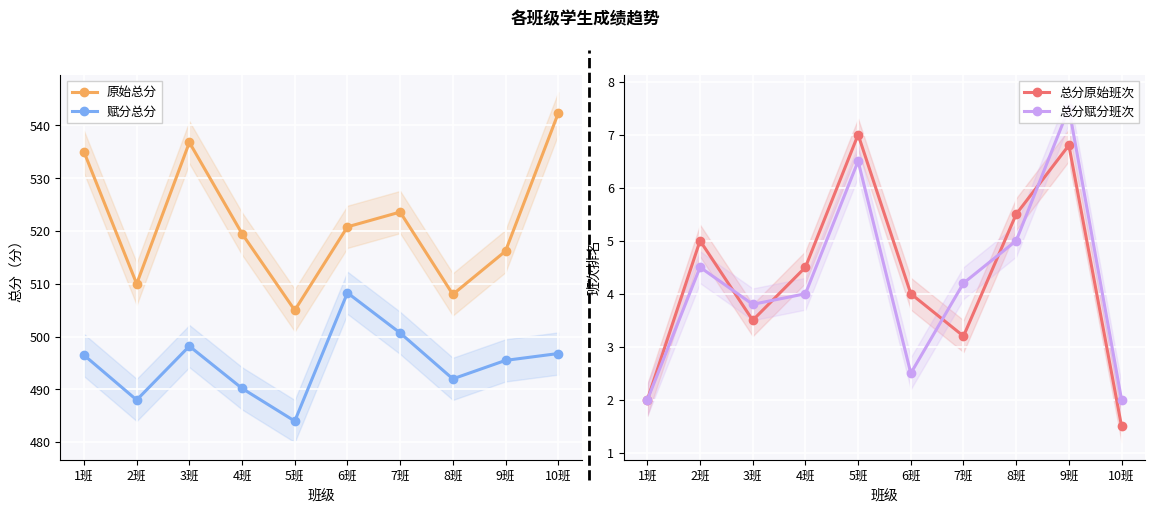

What is the difference between the maximum and second lowest values in the 总分原始班次 series?

5.0